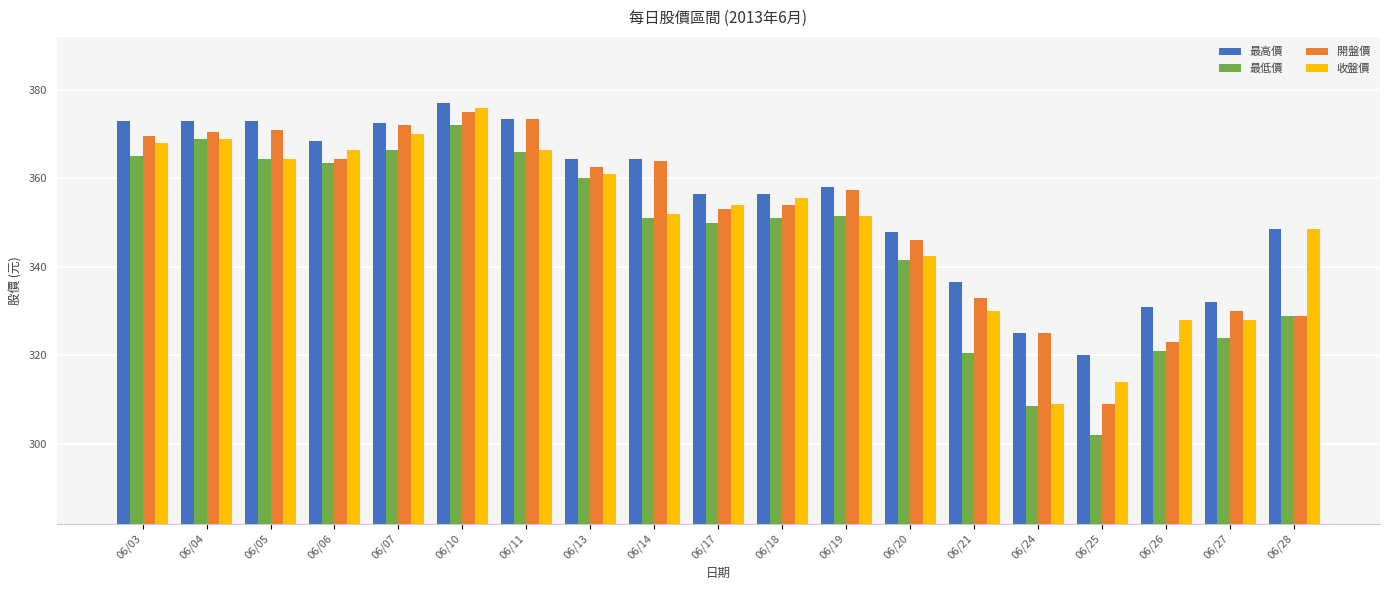

What is the difference between the second highest and second lowest values in the 開盤價 series?

50.5